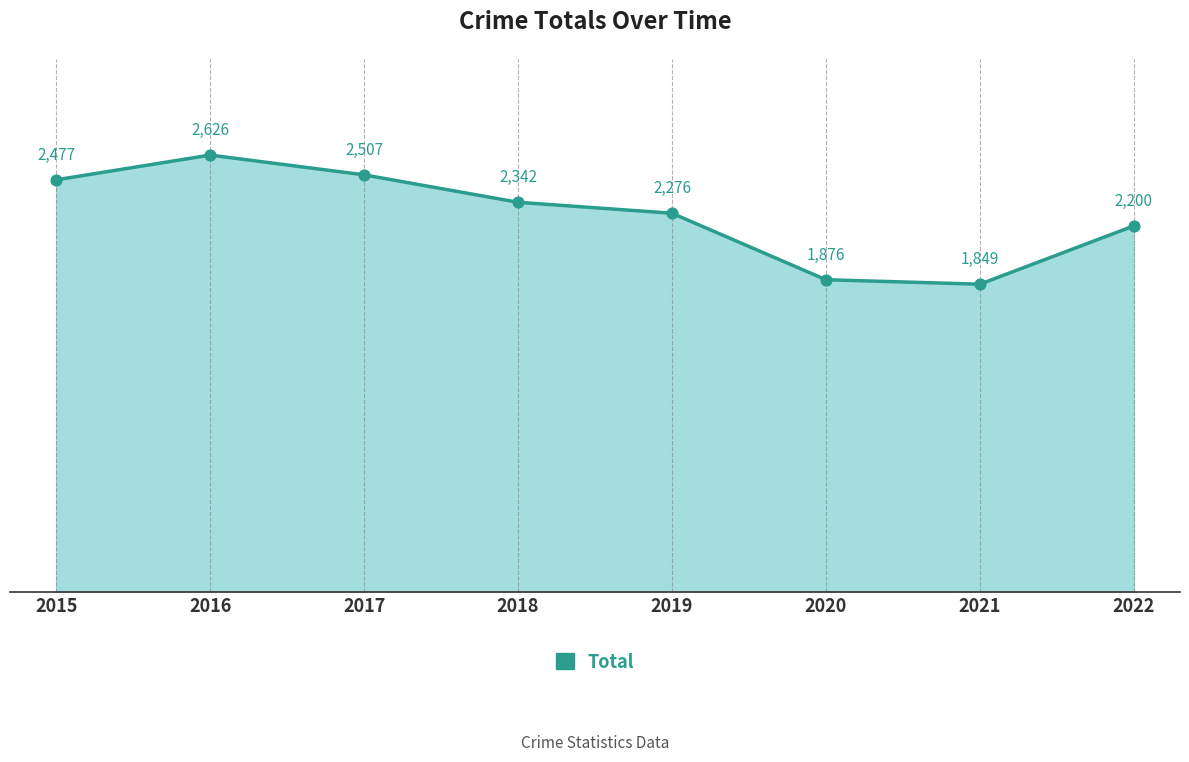

What is the change in value from 2017 to 2021?

-658